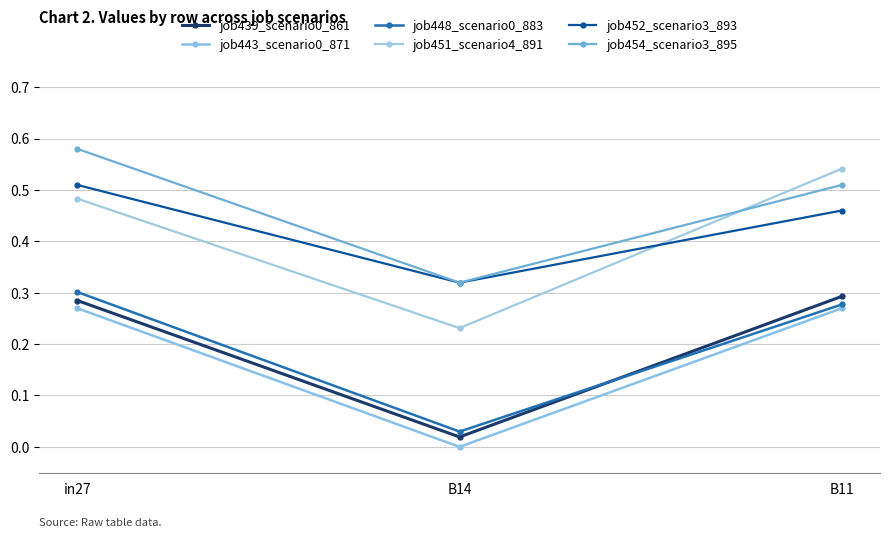

At which category is the sum across all series the highest?

in27